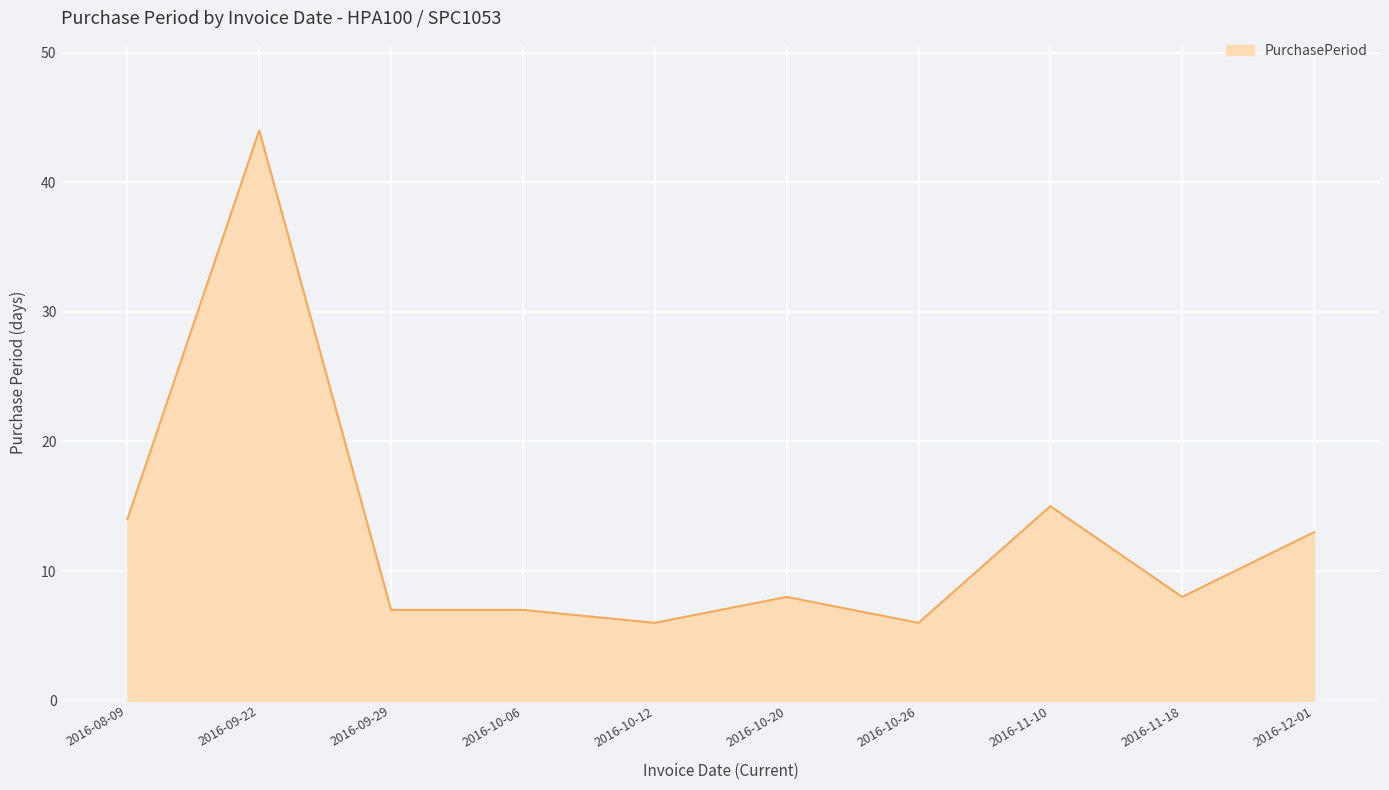

The value at 2016-10-26 is 6. True or false?

True